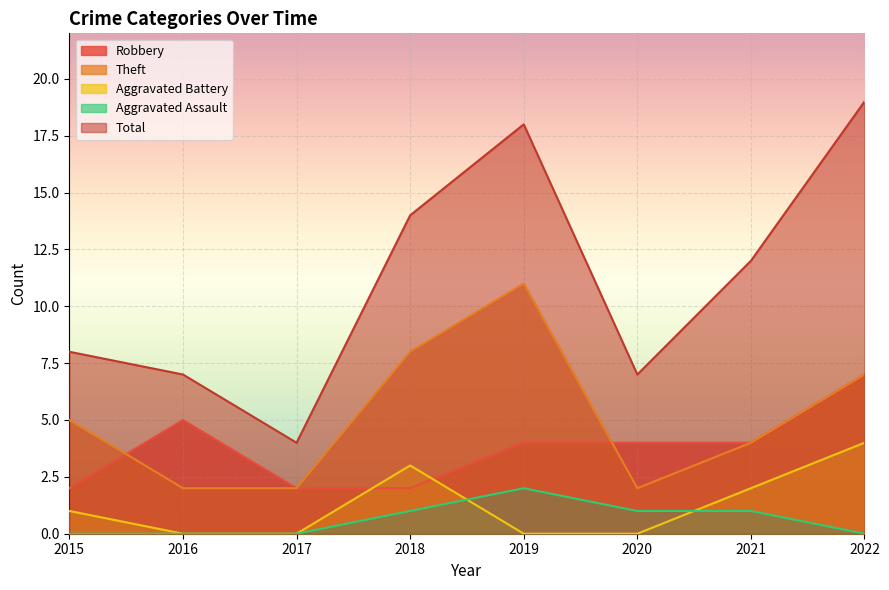

How many values in Aggravated Assault are above zero?

4